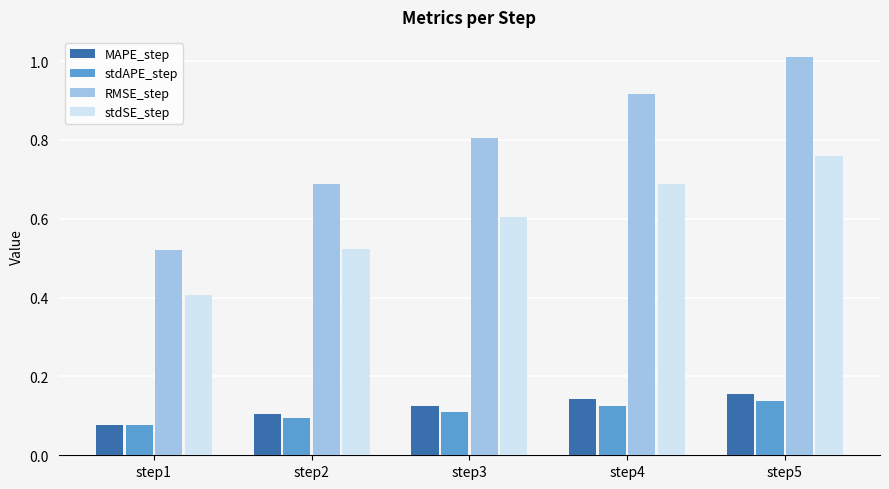

The value of stdAPE_step at step2 is 0.2. True or false?

False